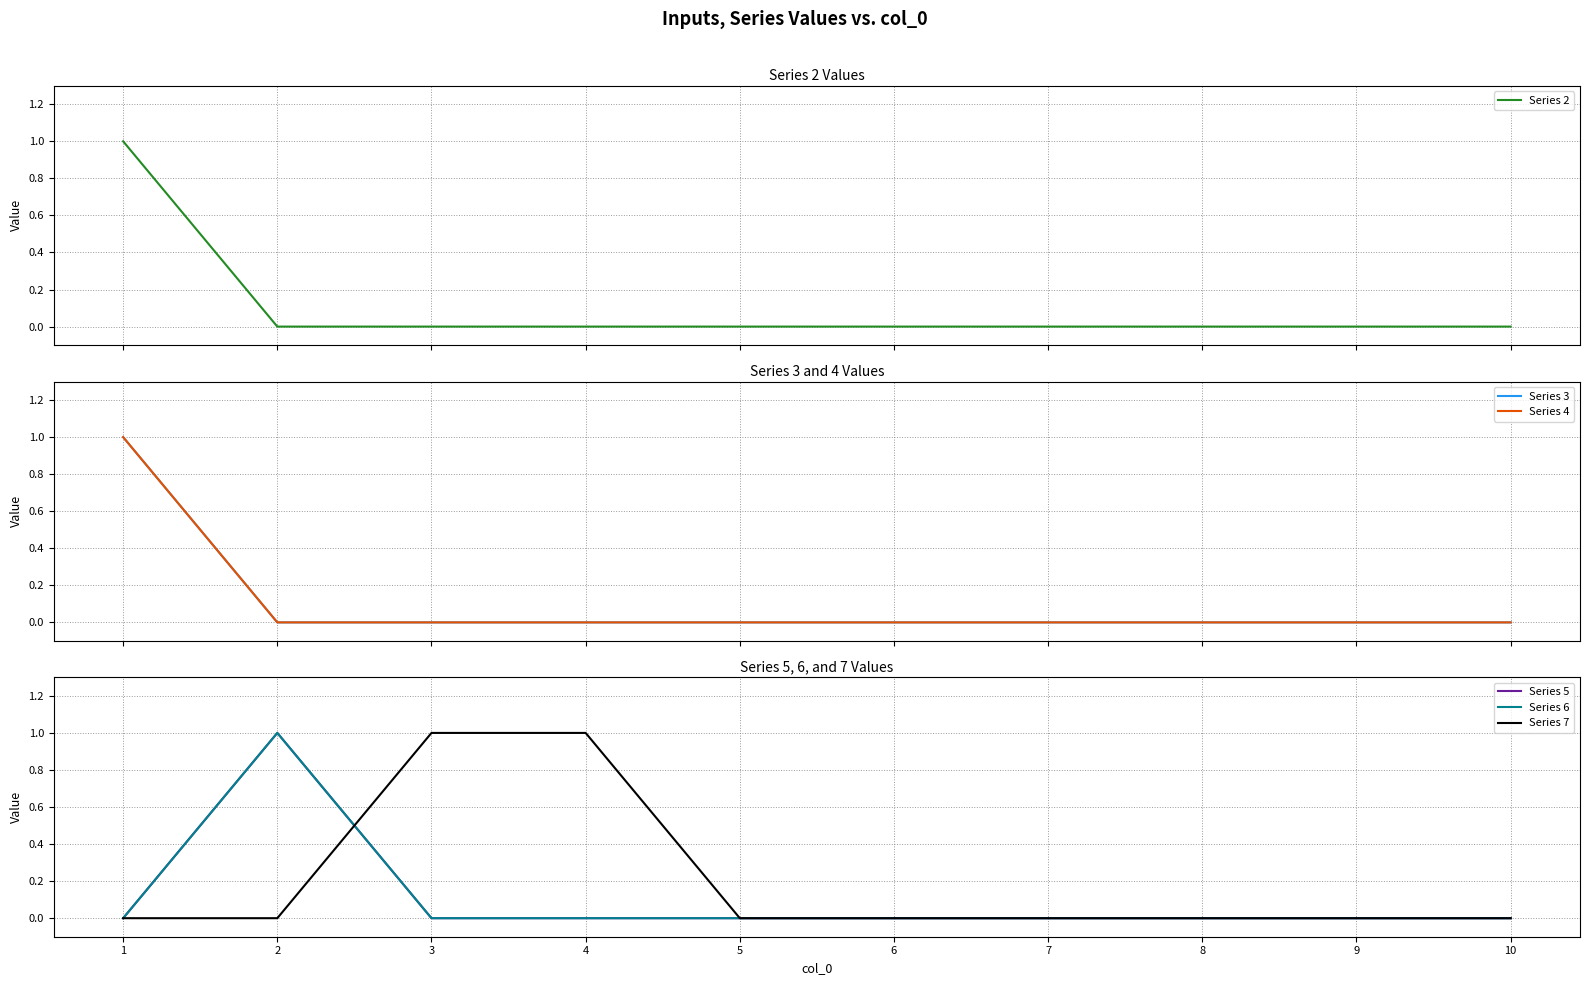

At which label does Series 2 reach its peak?

1